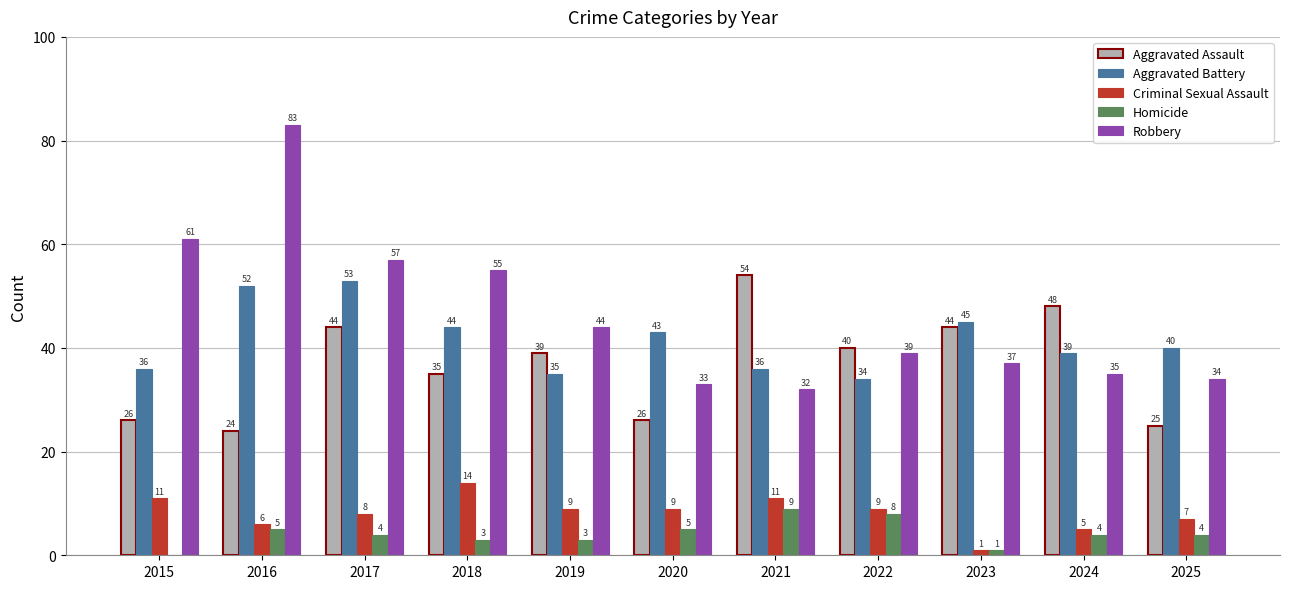

Reading left to right, extract all data points from this chart.

Aggravated Assault: 26	24	44	35	39	26	54	40	44	48	25
Aggravated Battery: 36	52	53	44	35	43	36	34	45	39	40
Criminal Sexual Assault: 11	6	8	14	9	9	11	9	1	5	7
Homicide: 0	5	4	3	3	5	9	8	1	4	4
Robbery: 61	83	57	55	44	33	32	39	37	35	34